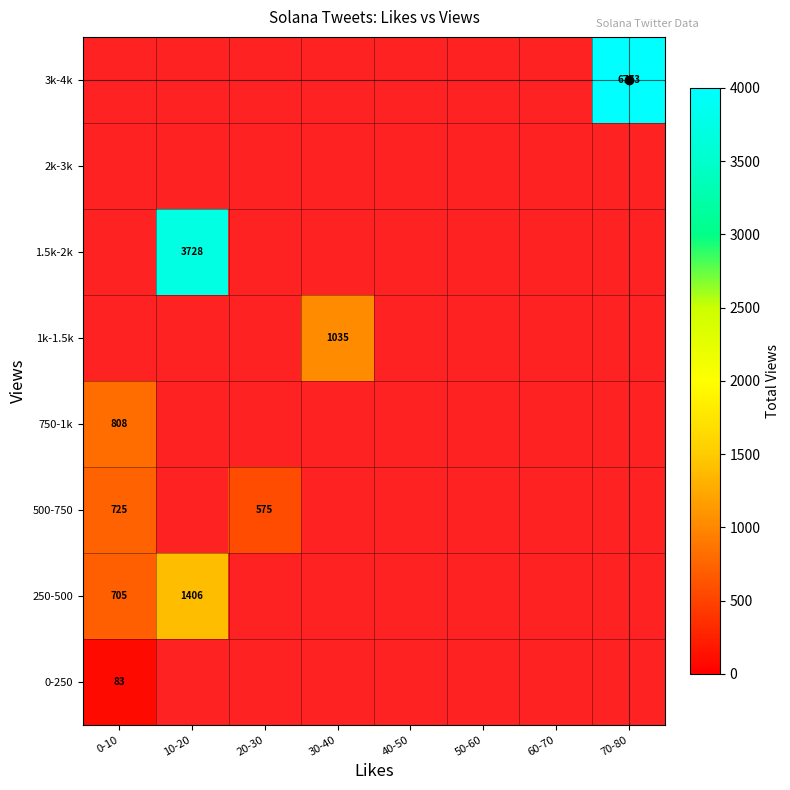

At how many categories does at least one series exceed 3581?

2